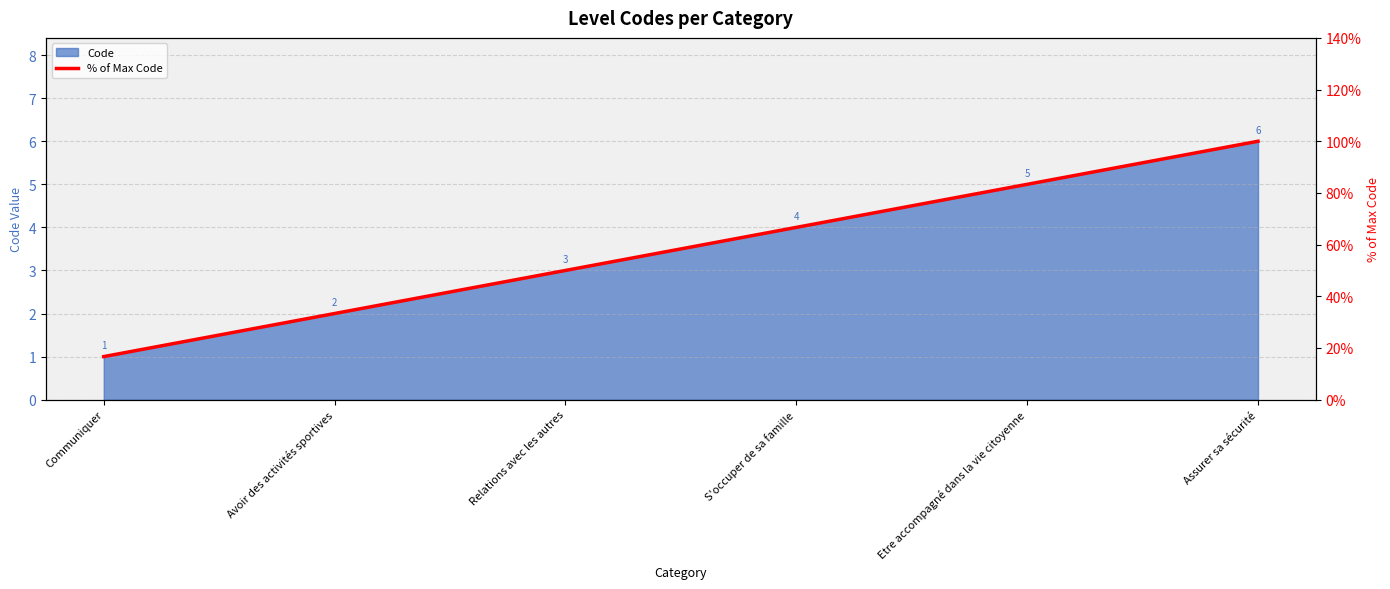

Rank the categories by value from highest to lowest.

Assurer sa sécurité, Etre accompagné dans la vie citoyenne, S'occuper de sa famille, Relations avec les autres, Avoir des activités sportives, Communiquer